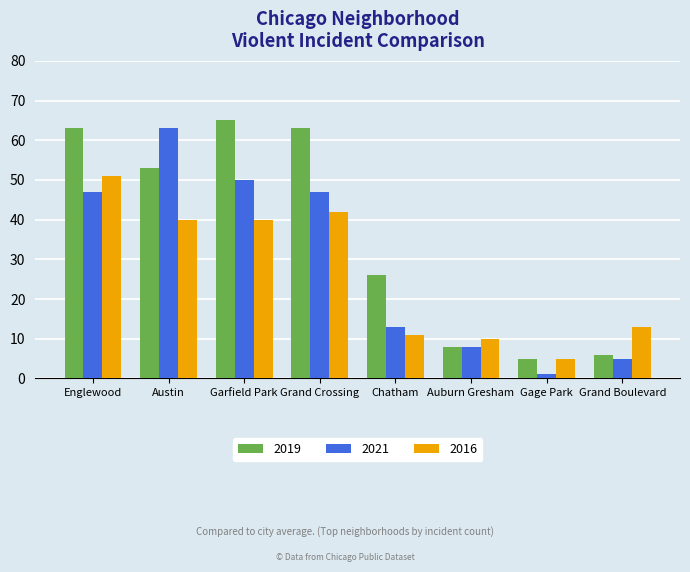

Is it true that 2021 equals 13 at Chatham?

True